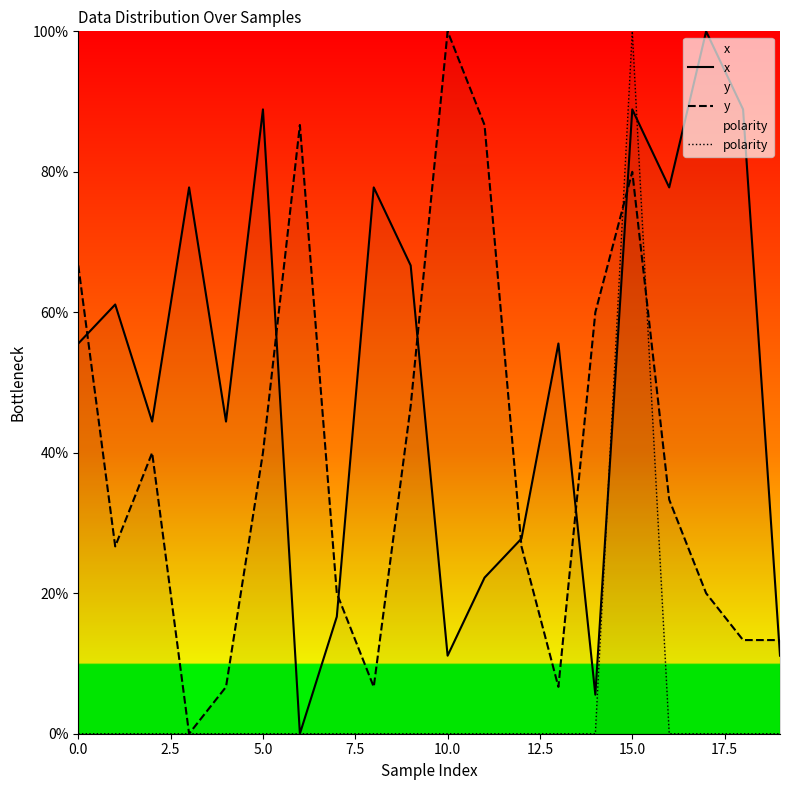

Where do polarity and x first cross each other?

14 and 15